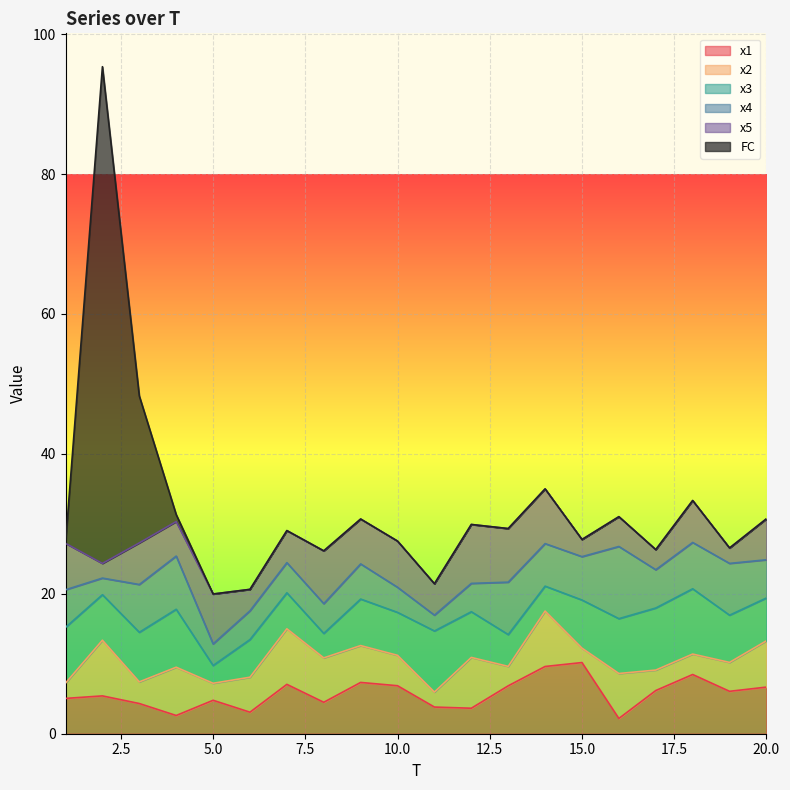

At which category does x3 reach its first local peak?

4